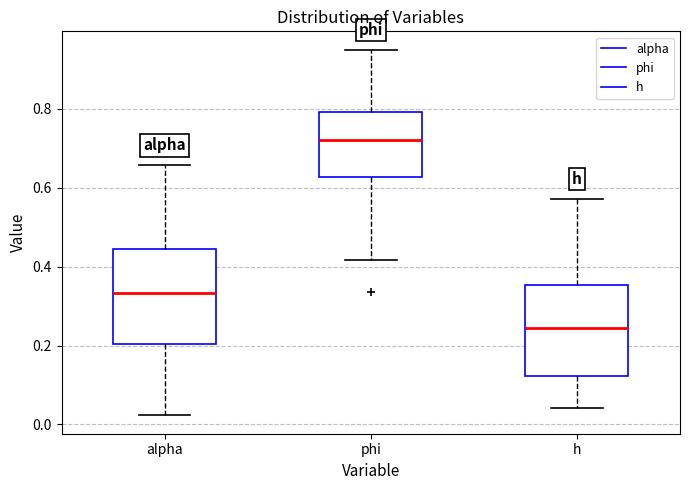

Reading left to right, read every box against the y-axis: the position of its median line, the range the box covers, and the ends of its whiskers. The values are not printed on the chart, so give them approximately, as read against the axis.

alpha: median 0.34, box 0.20 to 0.44, whiskers 0.02 to 0.66
phi: median 0.72, box 0.62 to 0.80, whiskers 0.42 to 0.96
h: median 0.24, box 0.12 to 0.36, whiskers 0.04 to 0.58